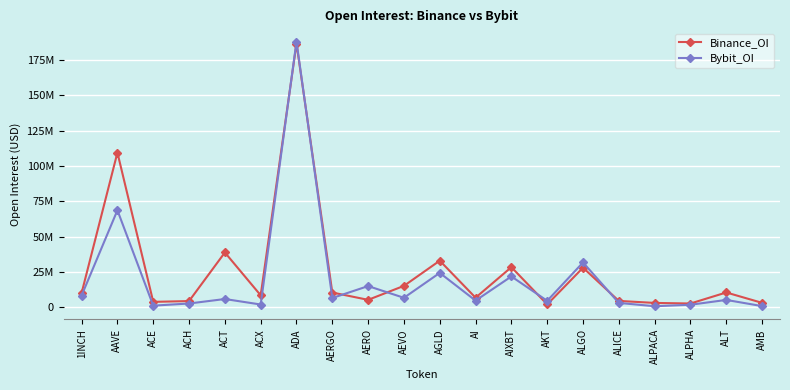

Is this an area chart (filled region under the line)?

No